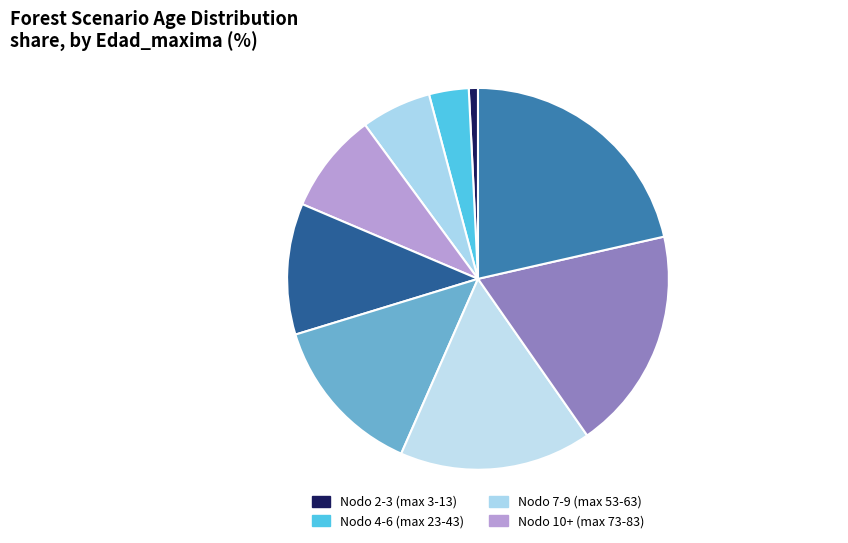

Which category has the smallest portion of the pie?

Nodo 2